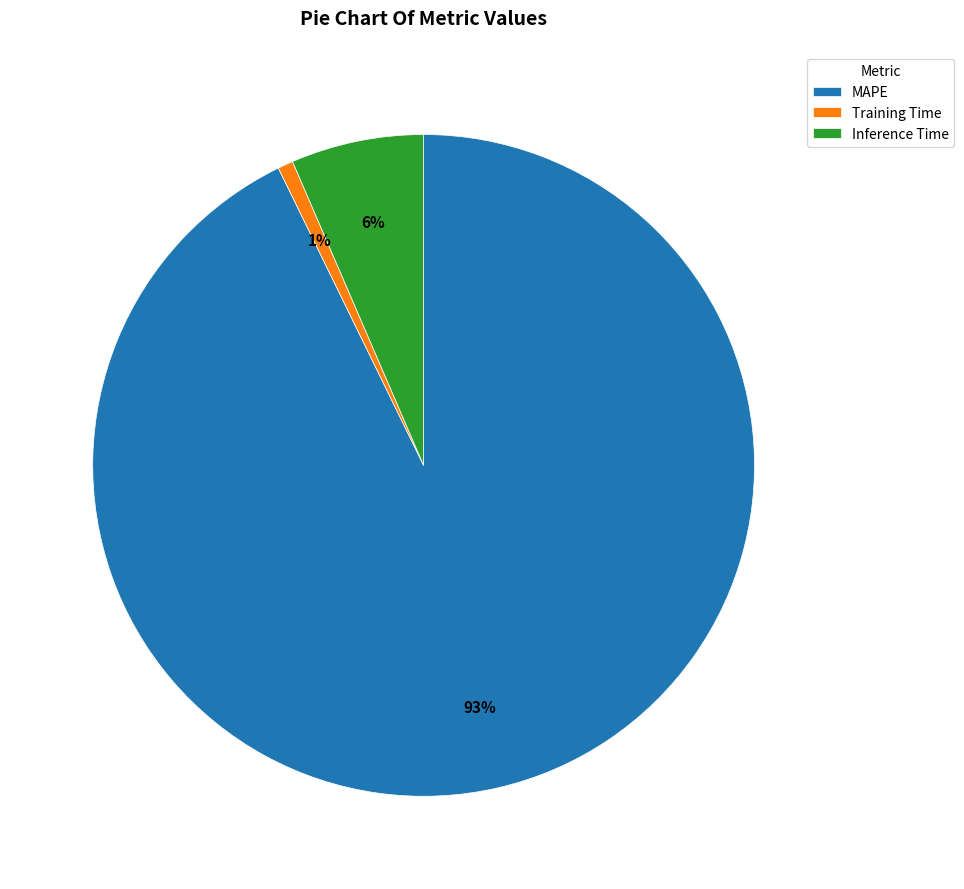

What percentage is the Inference Time slice, to the nearest percent?

6%